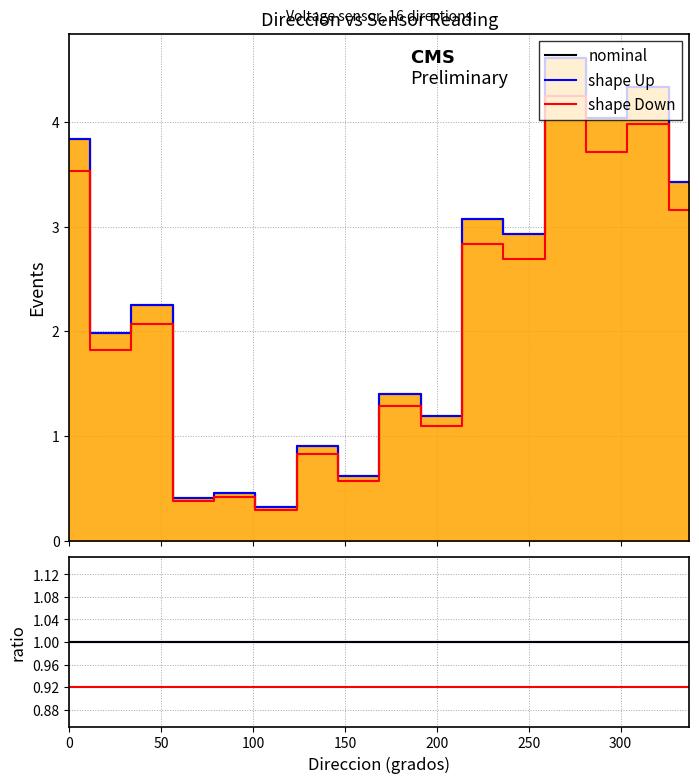

True or false: shape Up has a value of 0.4 at 300.

False